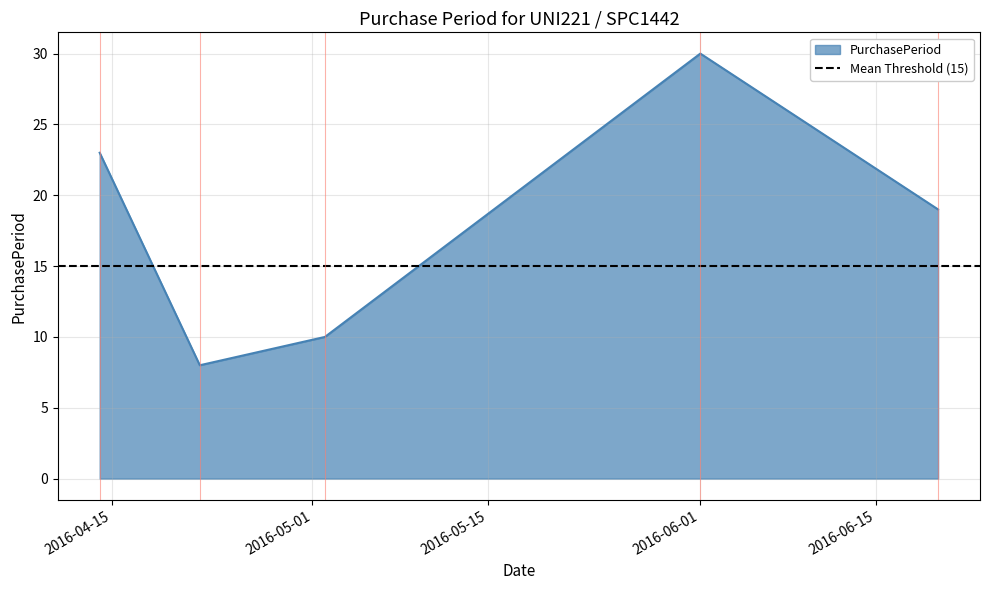

Is it true that the value at 2016-04-14 is 12?

False